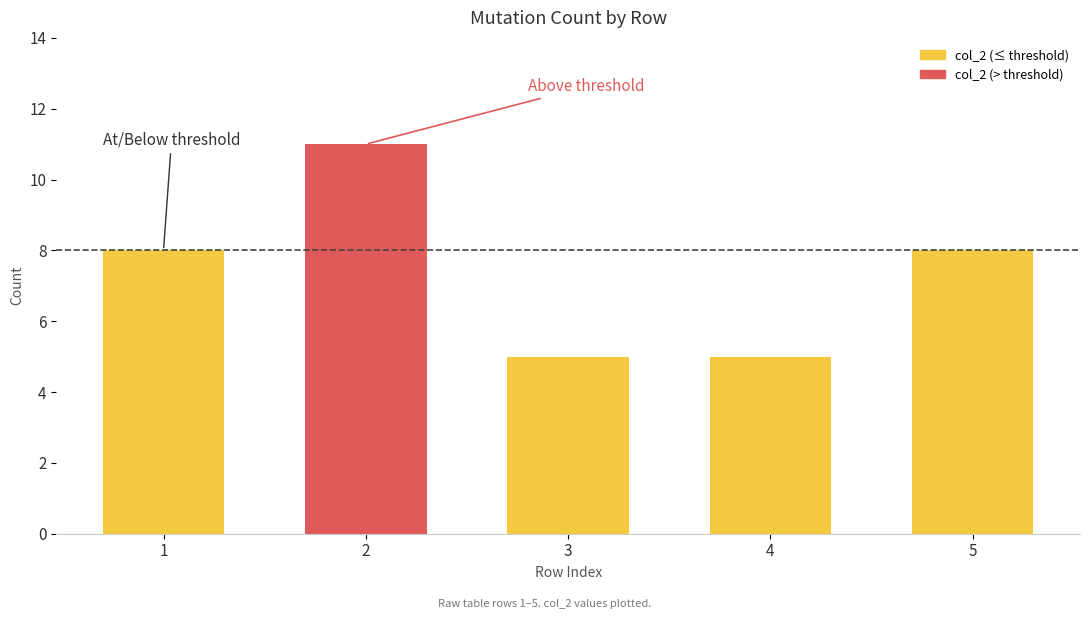

What is the value of the 4th bar from the left?

5